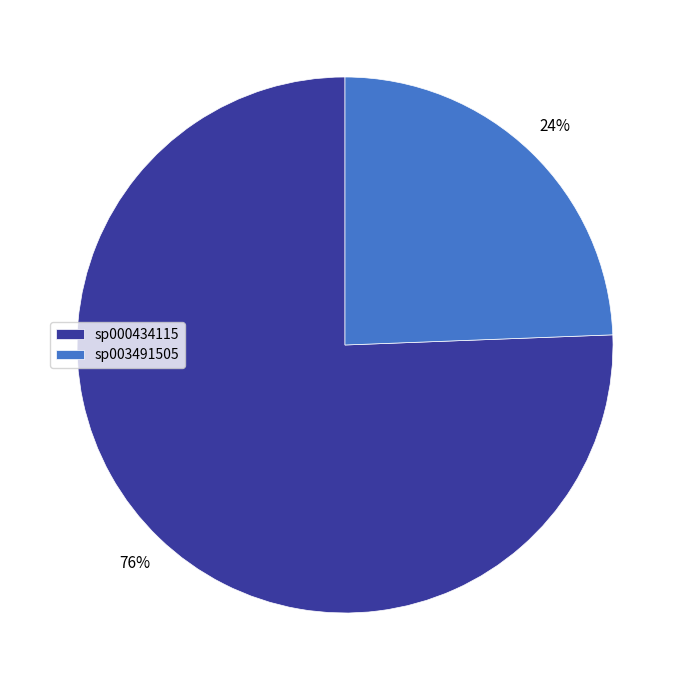

Count the number of slices in the pie.

2